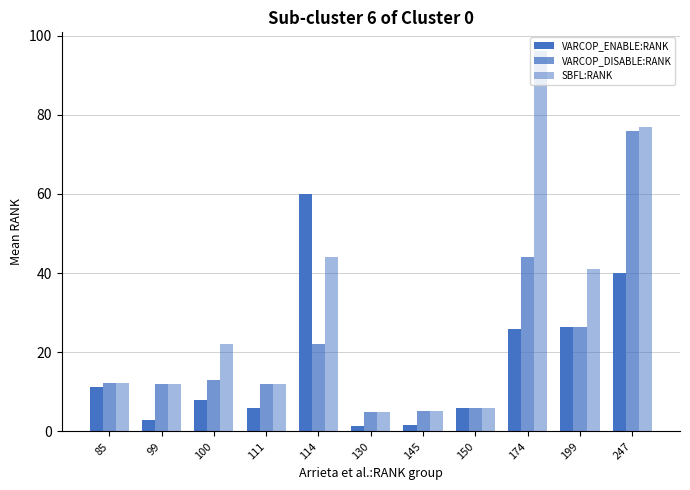

Count the number of data series in this chart.

3